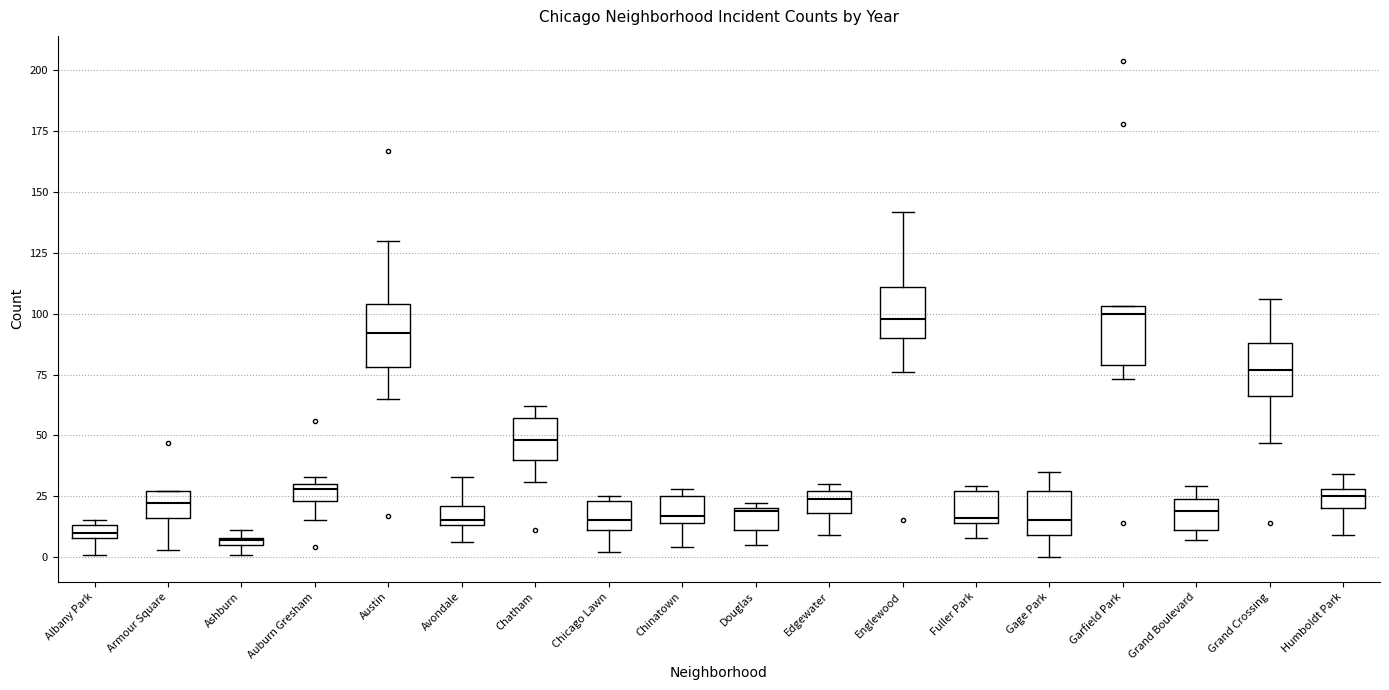

Where is the upper edge of the box for Austin on the y-axis? The values are not printed on the chart, so give them approximately, as read against the axis.

105